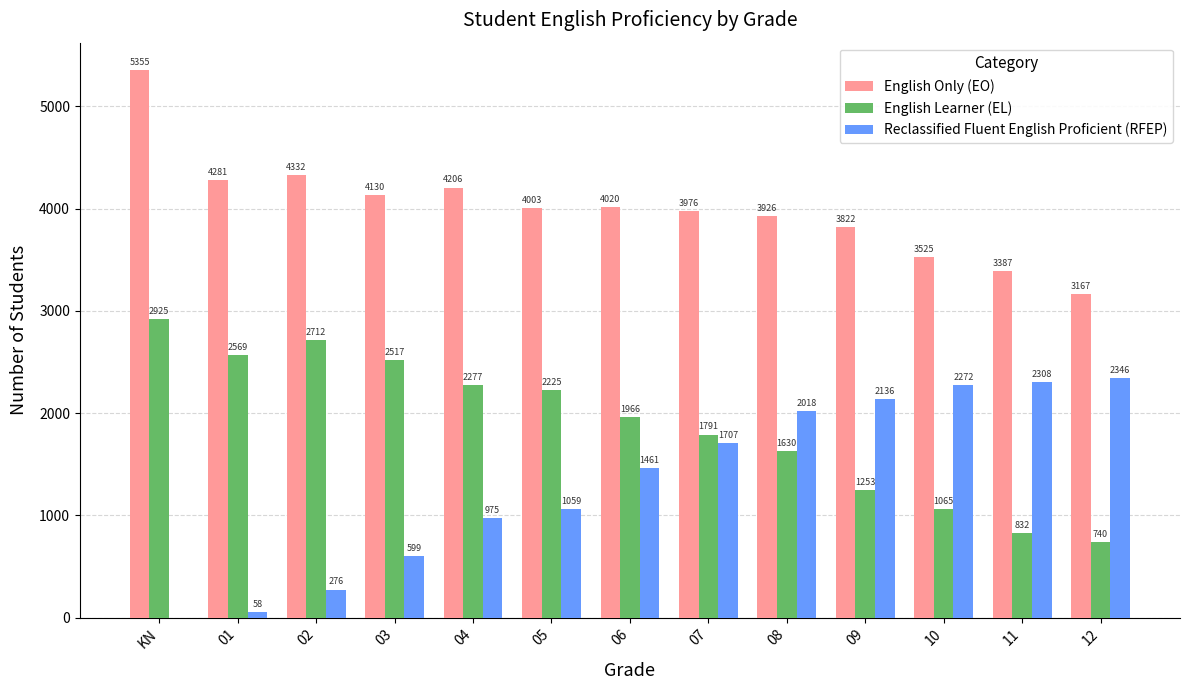

The value of English Learner (EL) at 10 is 698. True or false?

False